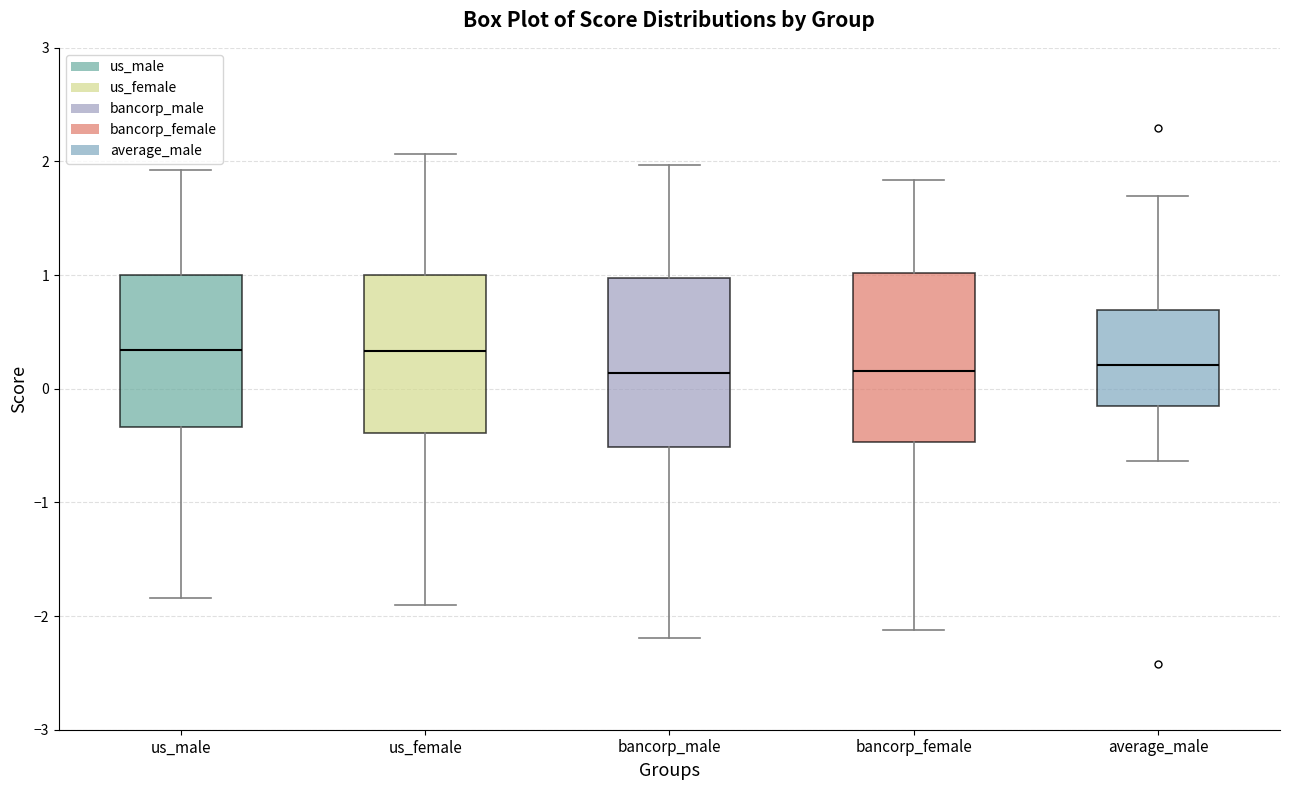

Where is the lower edge of the box for average_male on the y-axis? The values are not printed on the chart, so give them approximately, as read against the axis.

-0.1